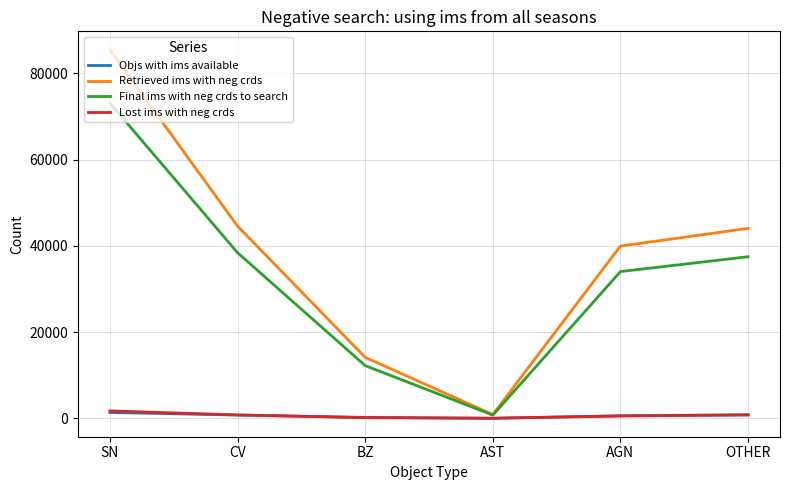

What is the highest value of the Final ims with neg crds to search series?

73075